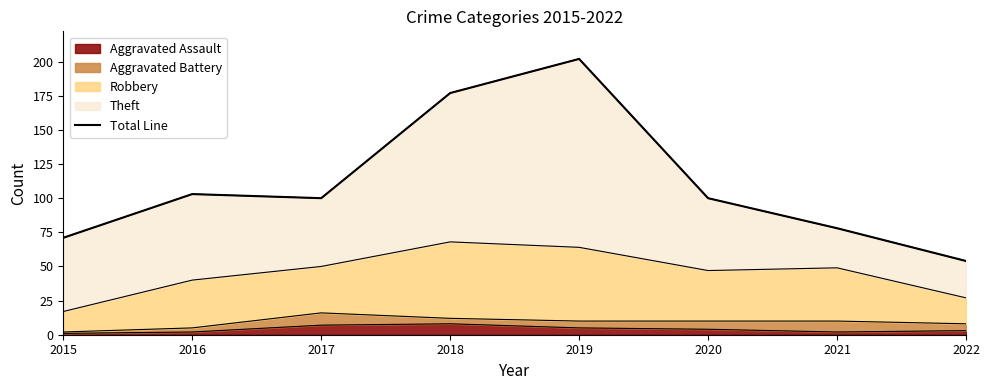

What is the change in value from 2015 to 2020?

+29